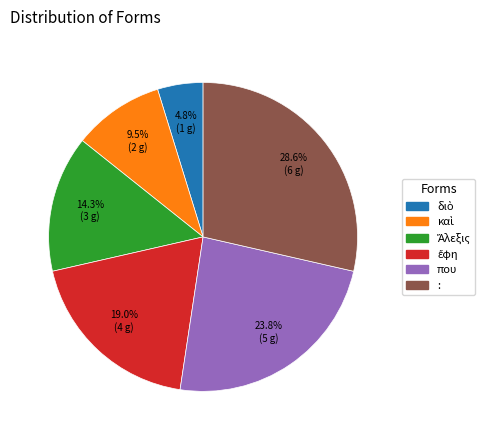

Does που account for over 50% of the chart?

No